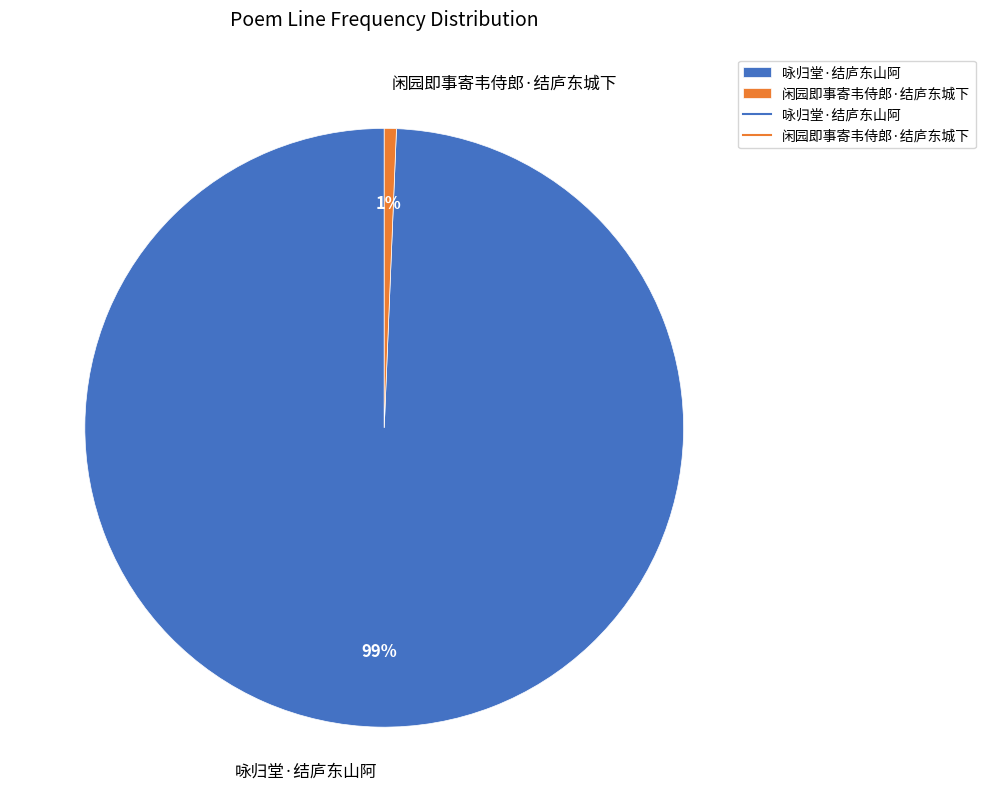

To the nearest percent, what is the combined percentage of 咏归堂·结庐东山阿 and 闲园即事寄韦侍郎·结庐东城下?

100%